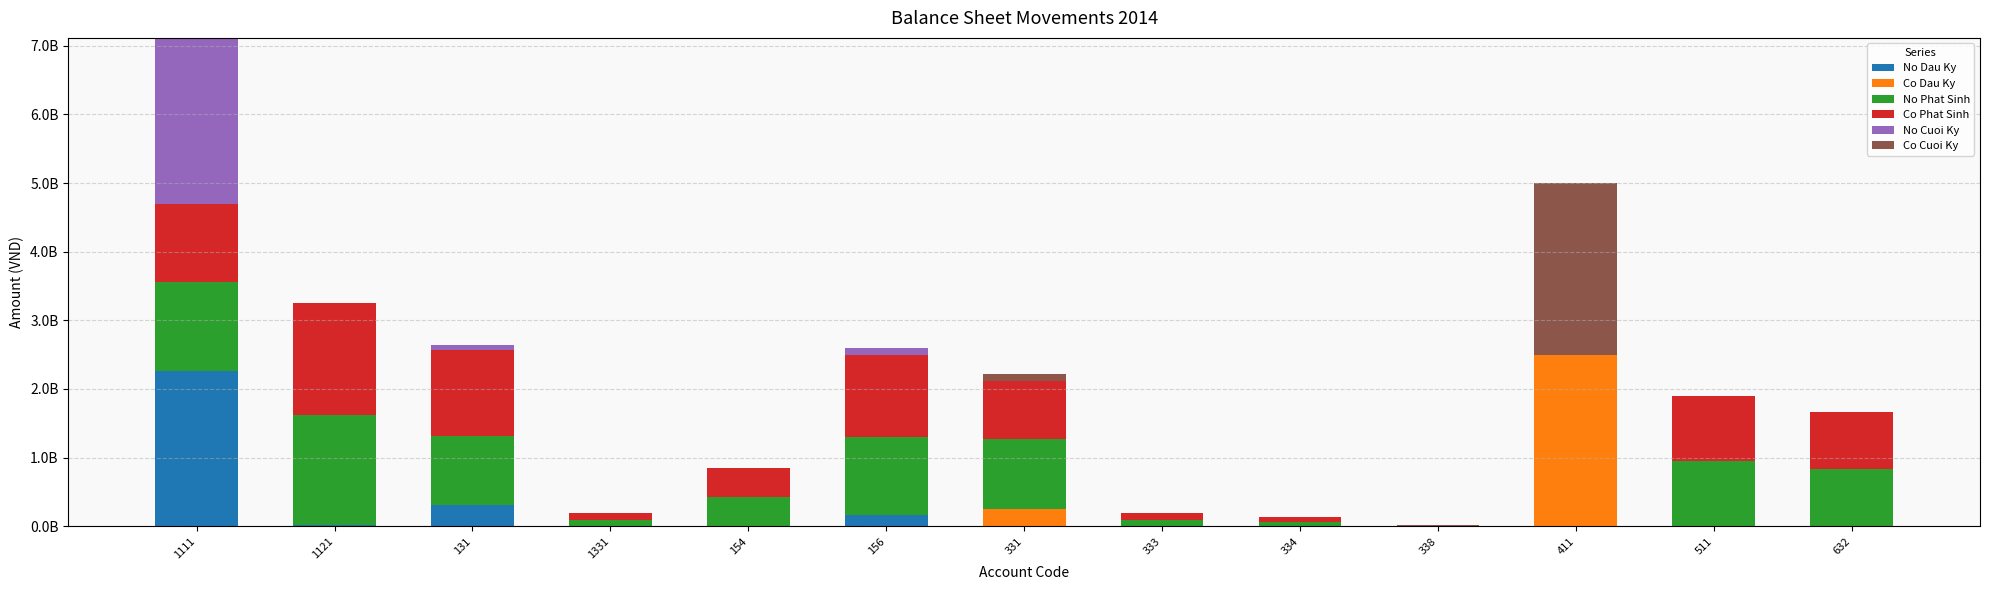

Rank the categories by Co Phat Sinh value from lowest to highest.

411, 338, 334, 1331, 333, 154, 632, 331, 511, 1111, 156, 131, 1121